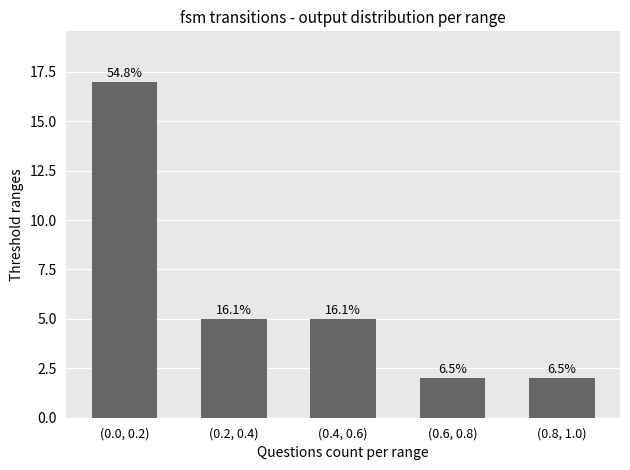

Are the bars horizontal?

No